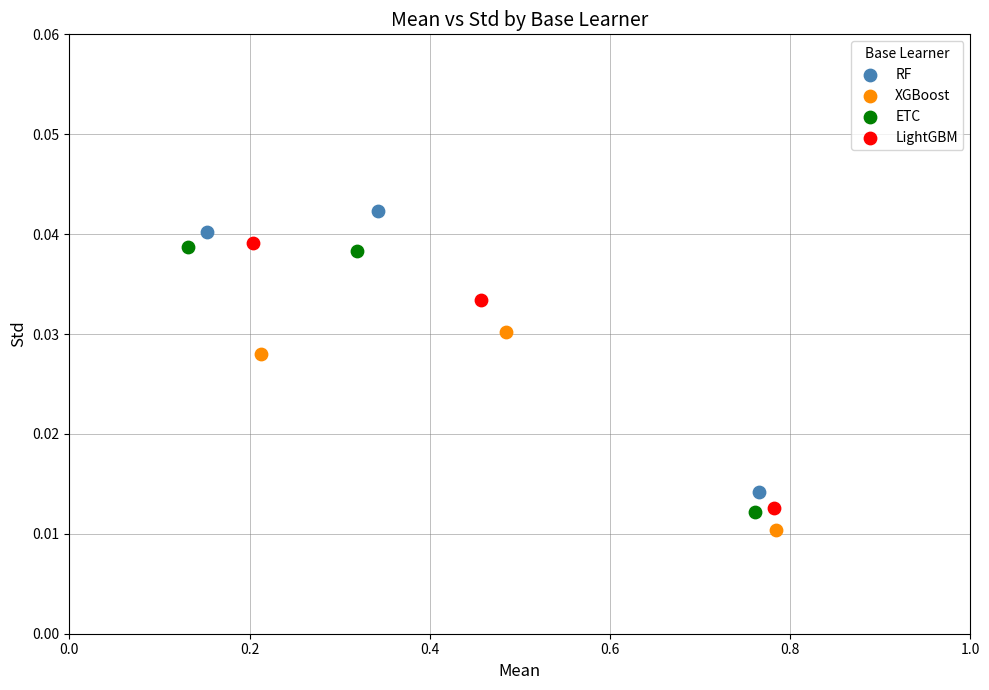

What are all the series names shown in the legend?

RF, XGBoost, ETC, LightGBM